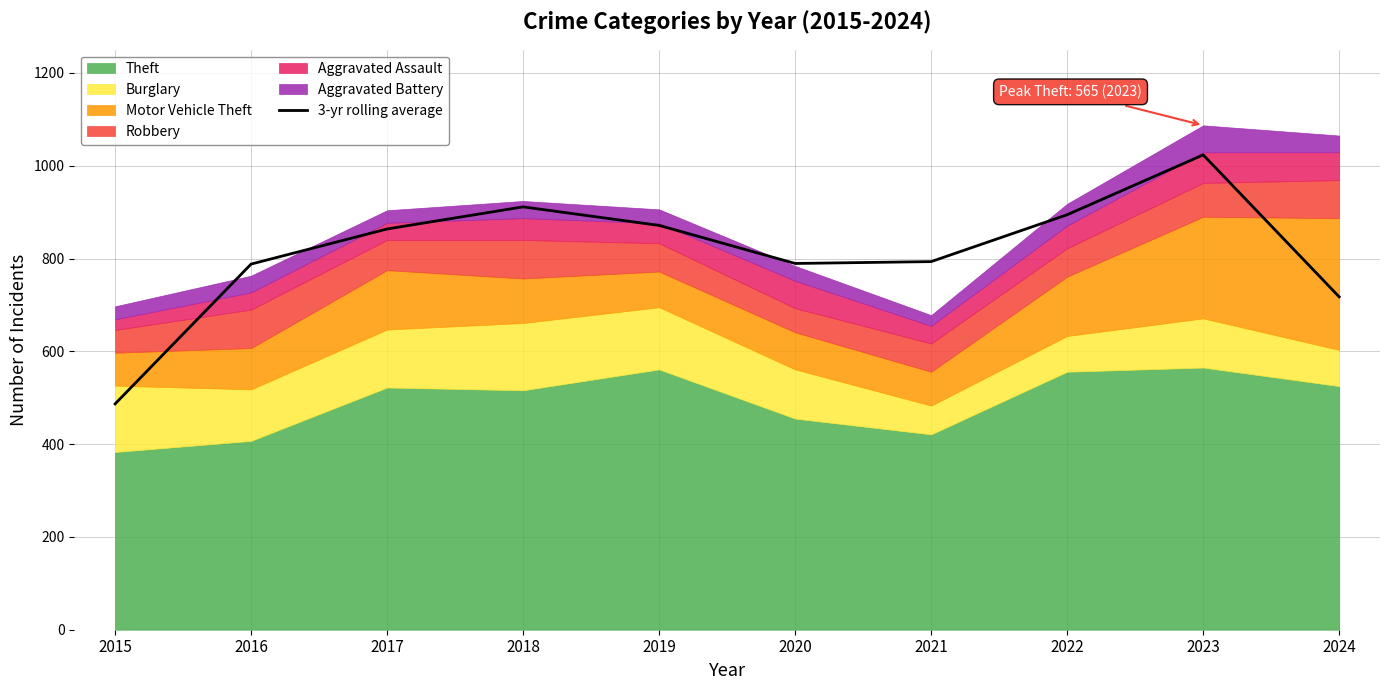

Reading right to left, list all the values displayed in this chart.

717.3	1023.3	894.3	793.3	789.3	871.3	911.3	863.7	788.0	486.7